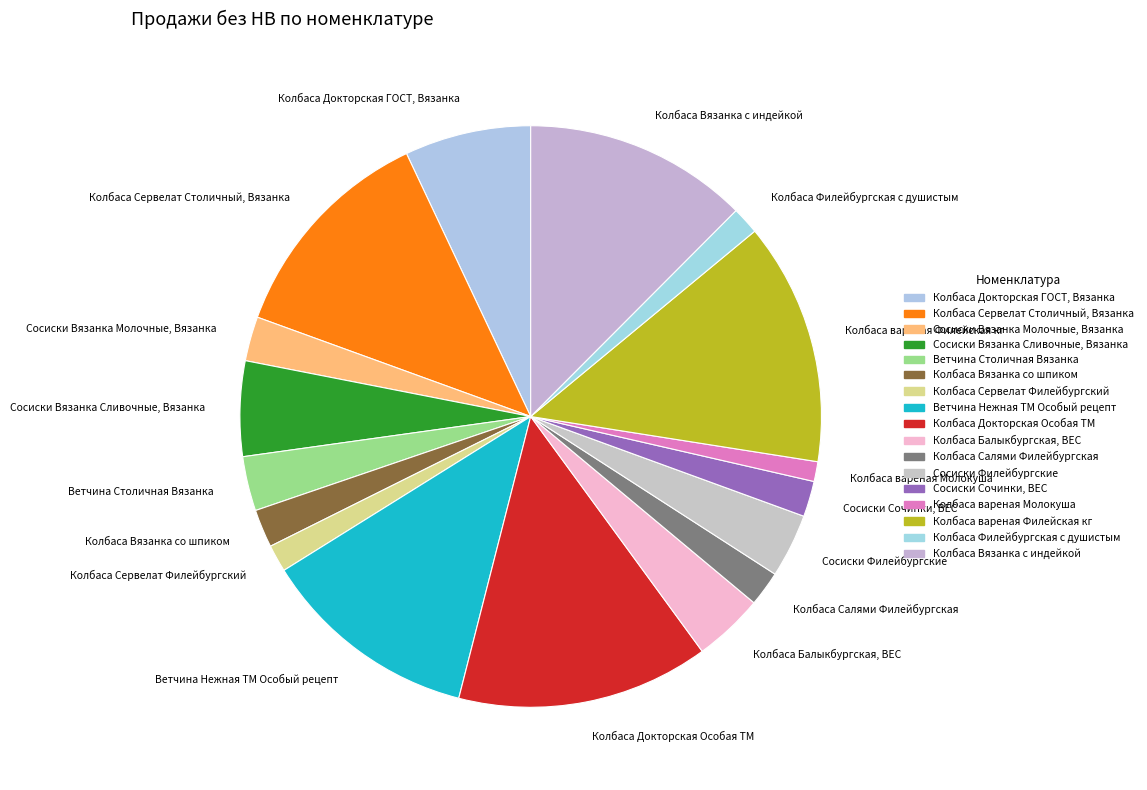

Is the sum of Колбаса Сервелат Столичный, Вязанка and Колбаса Вязанка со шпиком greater than half?

No